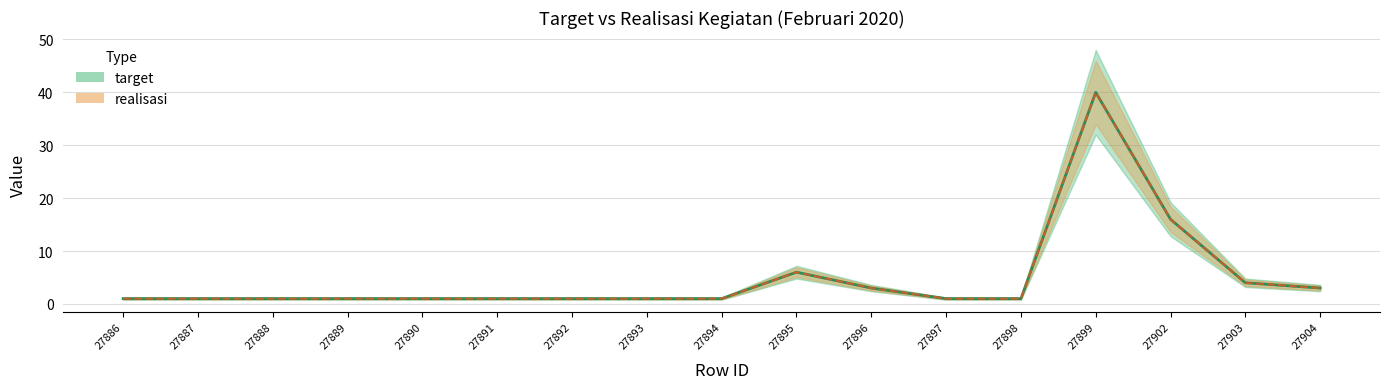

Is it true that realisasi equals 1 at 27898?

True